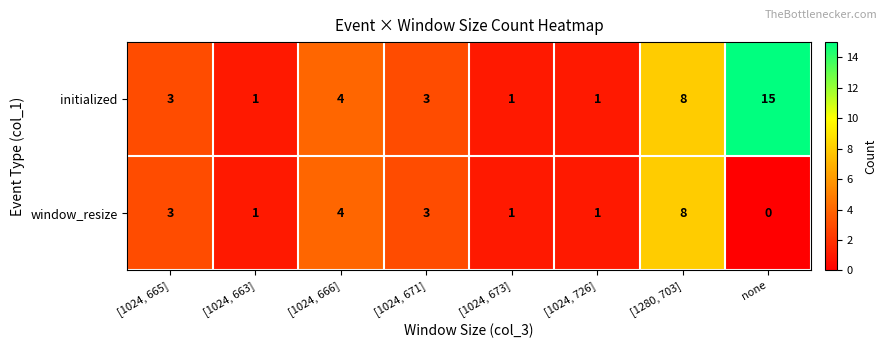

Which series has the widest spread of values?

initialized